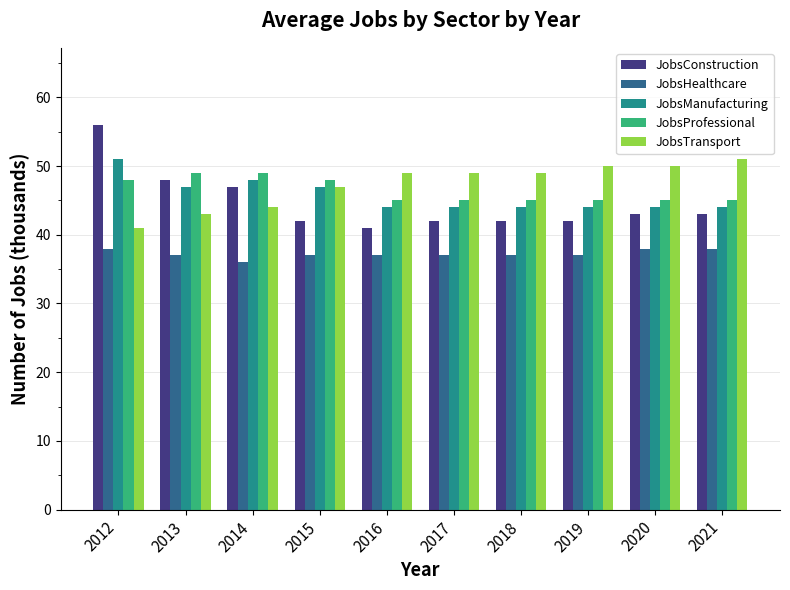

What is the sum of all JobsManufacturing values?

457